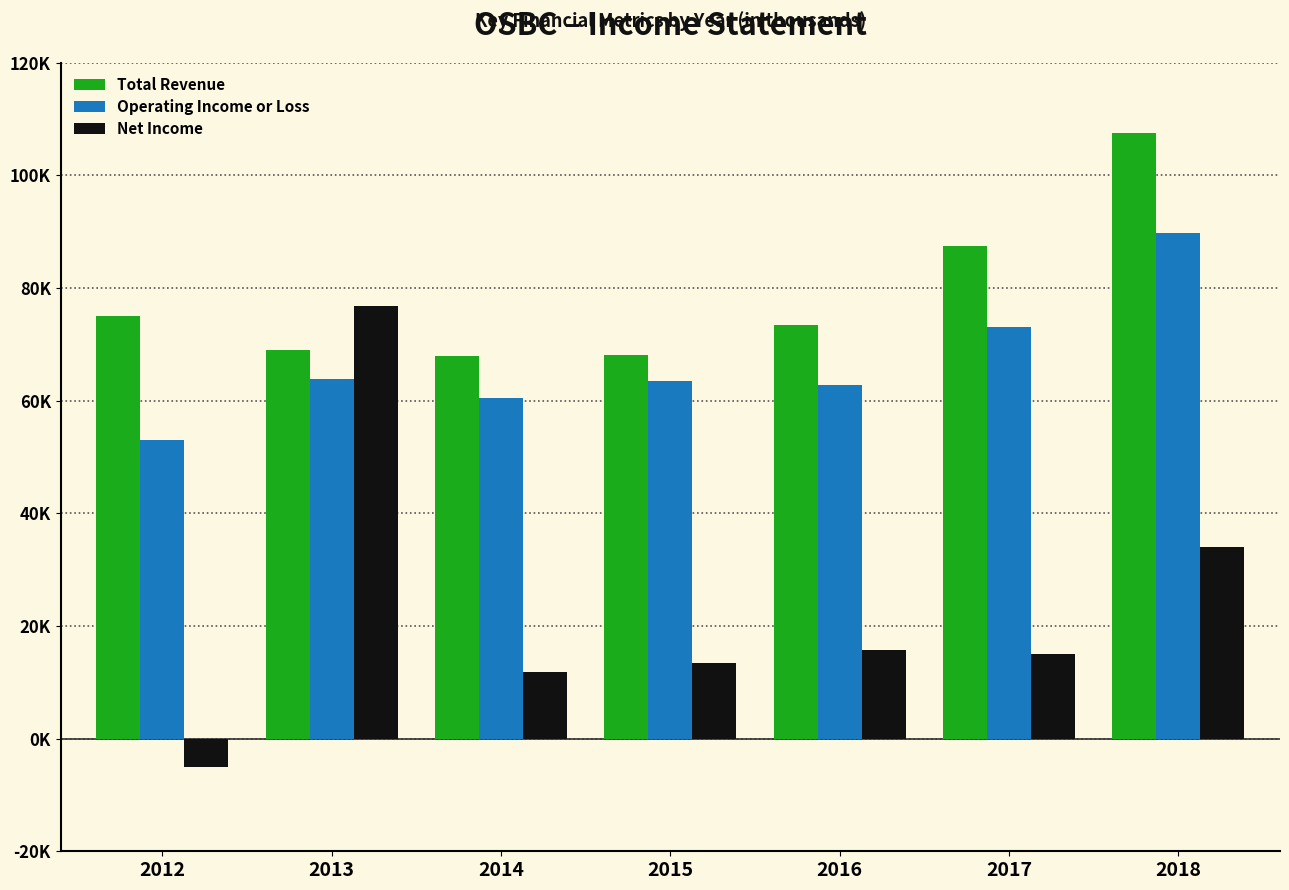

What are all the series names shown in the legend?

Total Revenue, Operating Income or Loss, Net Income